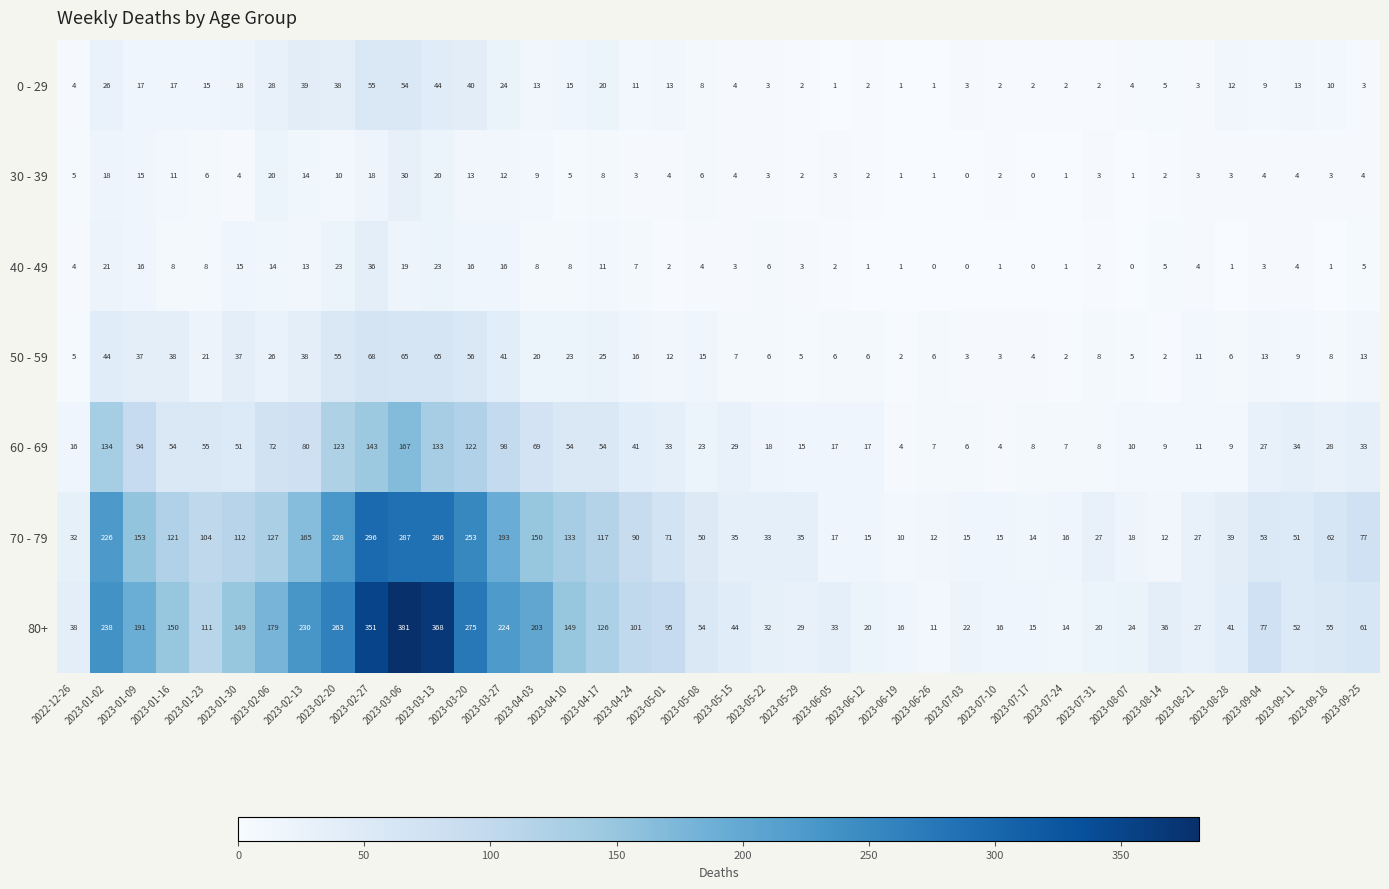

Which series changed the most between 2023-04-10 and 2023-06-26?

80+